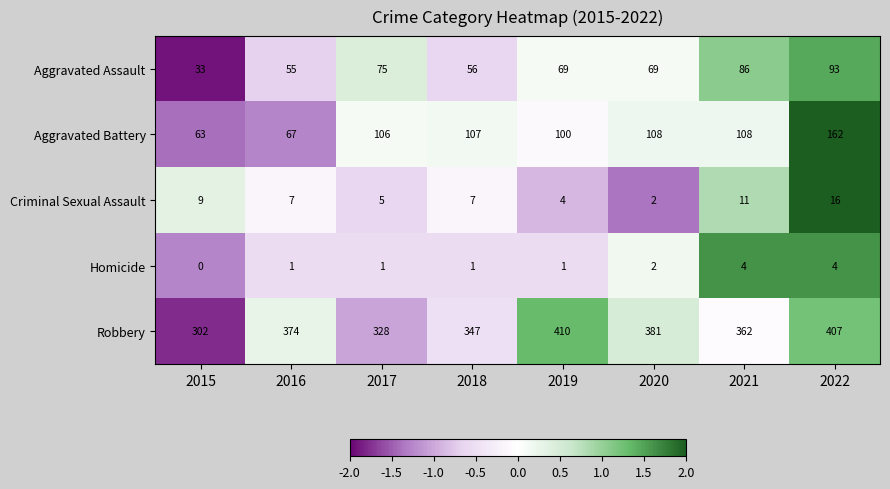

What is the total value across all series at 2019?

584